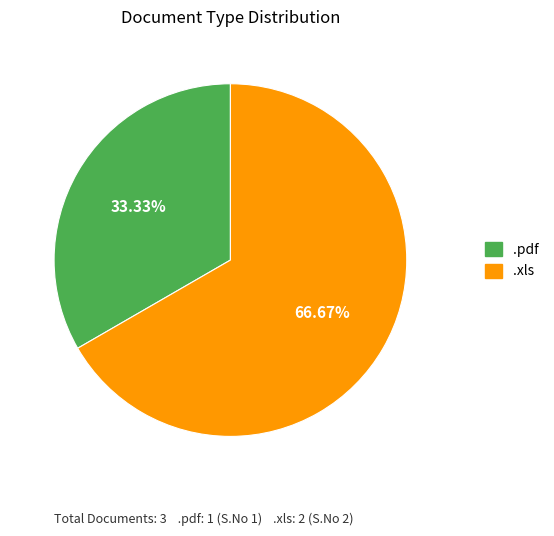

What is the largest slice in the pie chart?

.xls